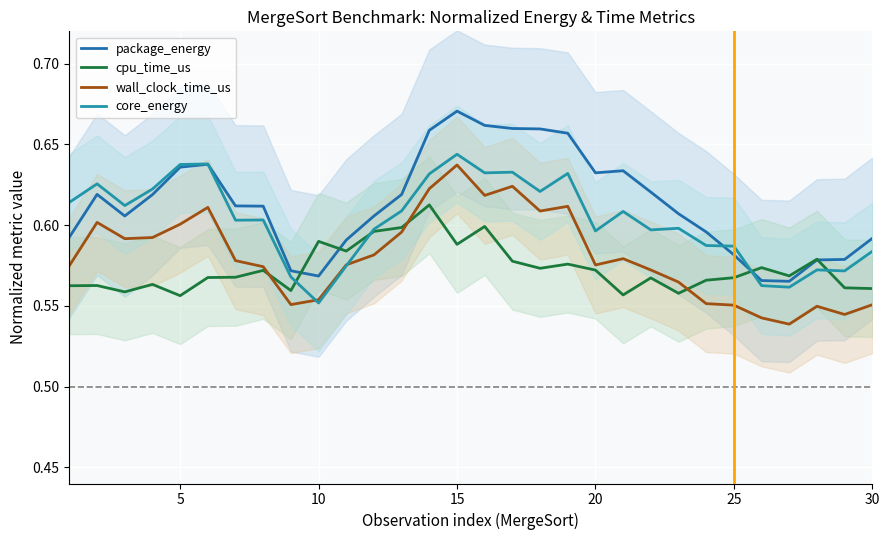

How many interior local peaks does the cpu_time_us series have?

10